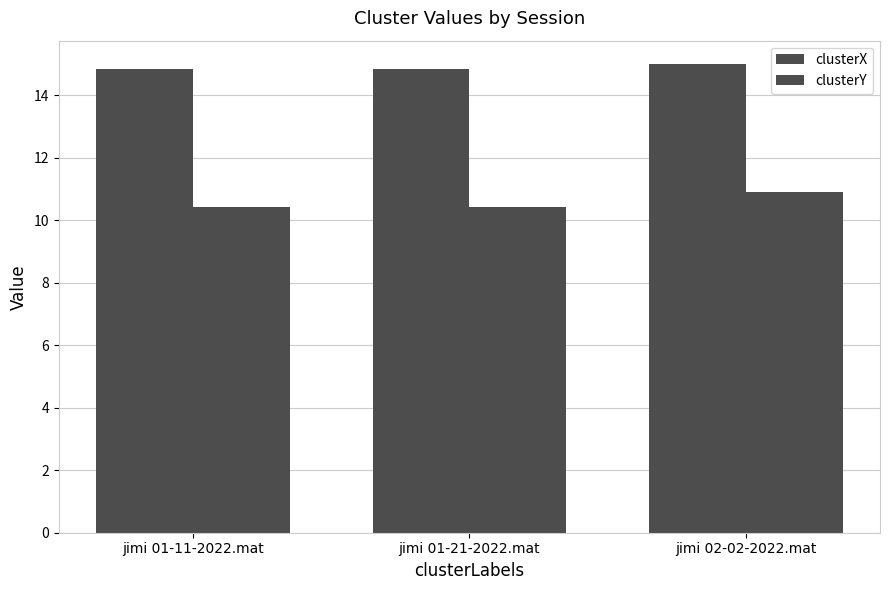

How many bars are there in total?

6